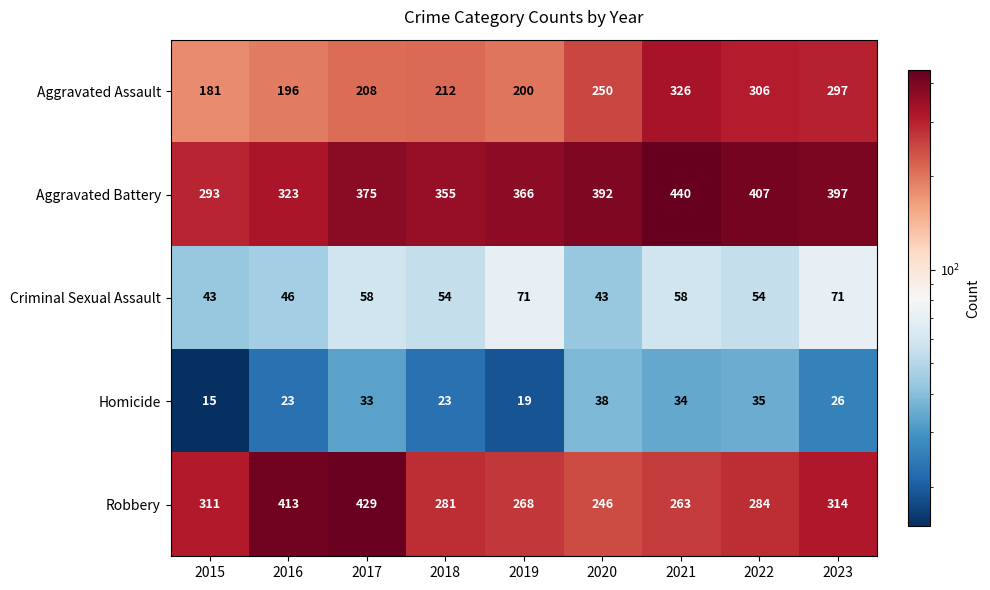

Which category has the lowest value across all series?

2015